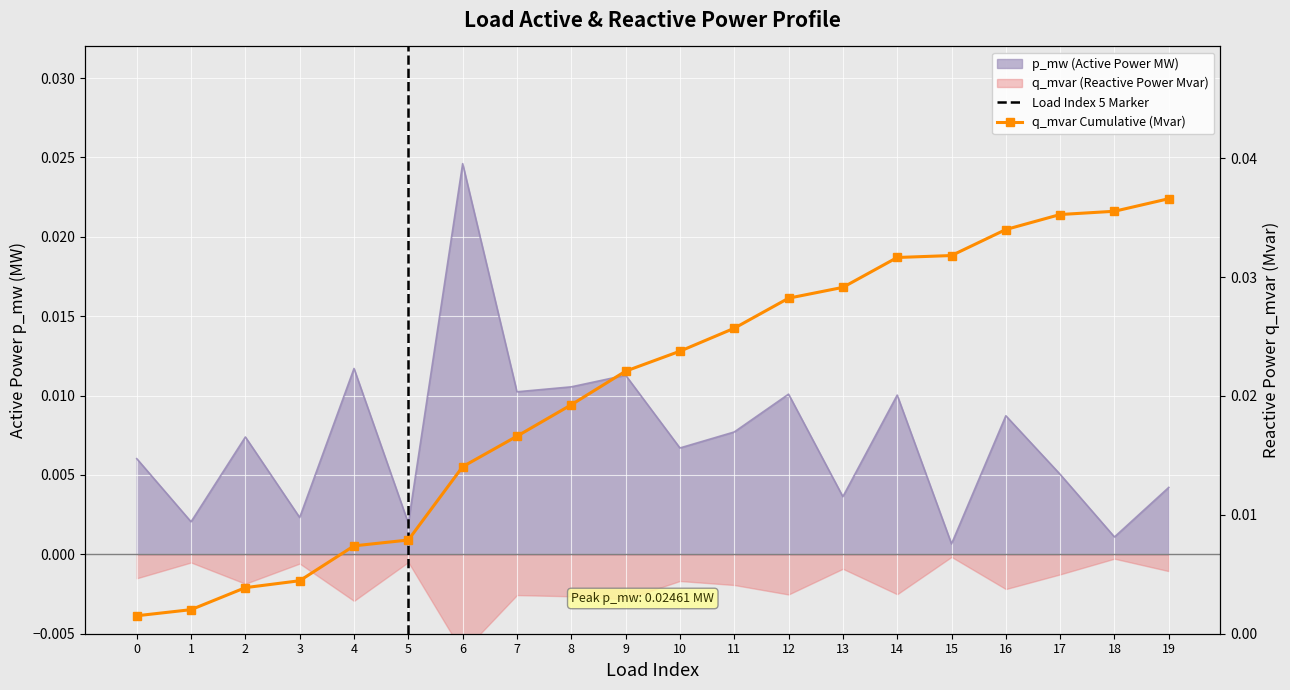

Which has a higher value, 6 or 0?

6